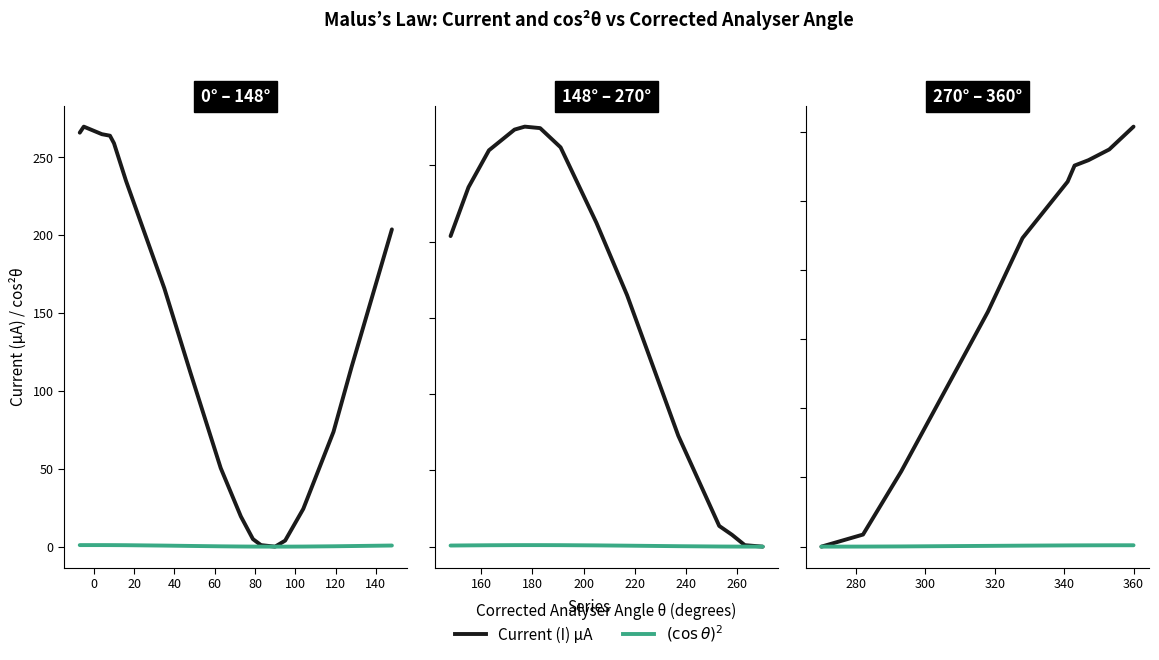

True or false: $(\cos\theta)^2$ has more than 1 points higher than both neighbors.

False